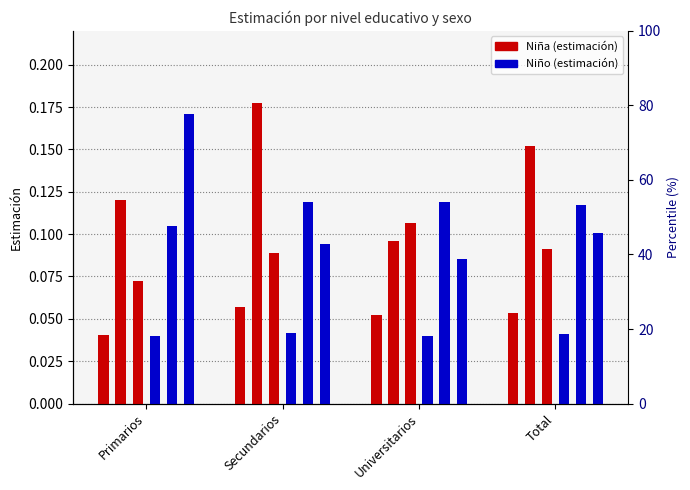

What is the spread (max minus min) of values at Universitarios?

0.1